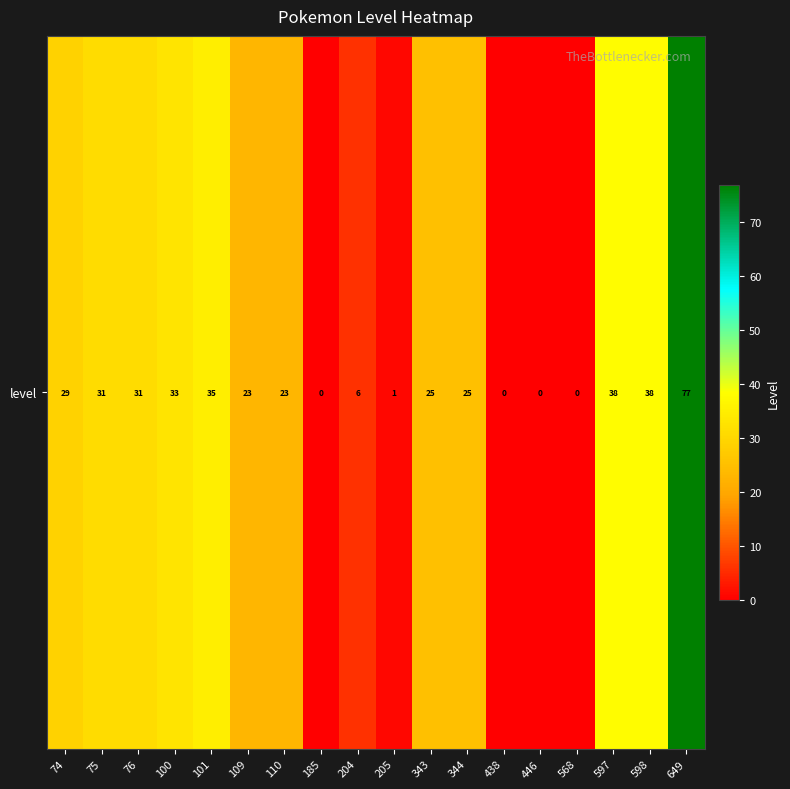

Rank the categories by value from highest to lowest.

649, 597, 598, 101, 100, 75, 76, 74, 343, 344, 109, 110, 204, 205, 185, 438, 446, 568